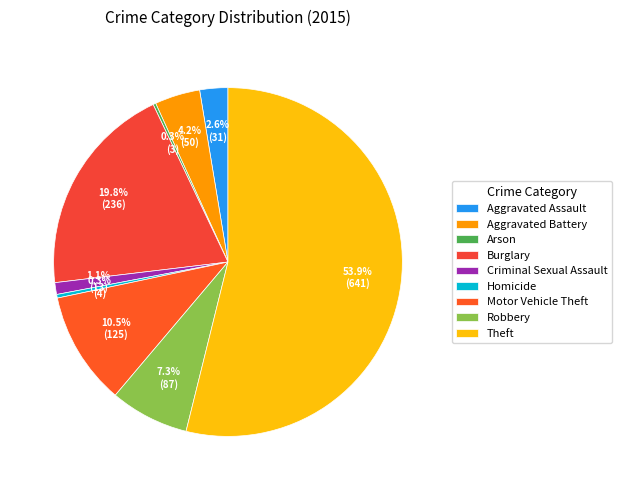

To the nearest percent, what portion does Motor Vehicle Theft represent?

11%